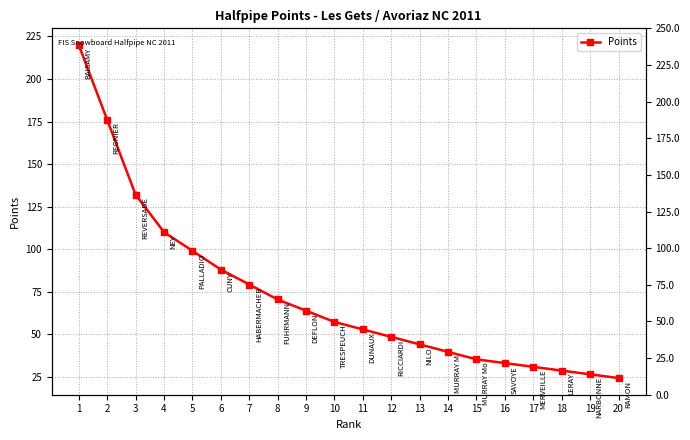

At which label does the data first exceed 57?

1